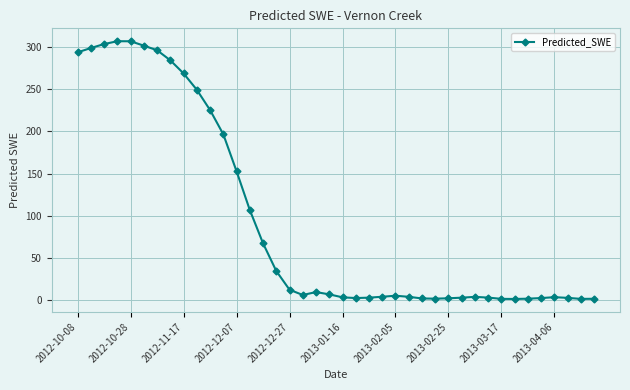

What is the sum of all values?

3789.5